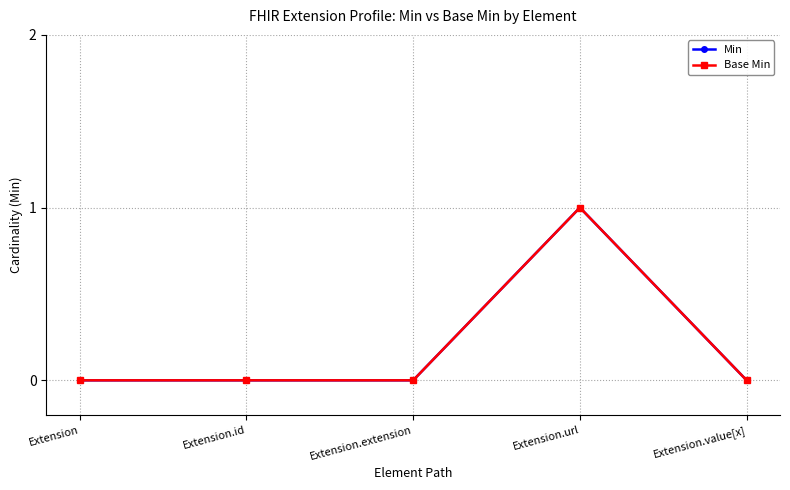

List the series in order of their peak value, highest first.

Min, Base Min